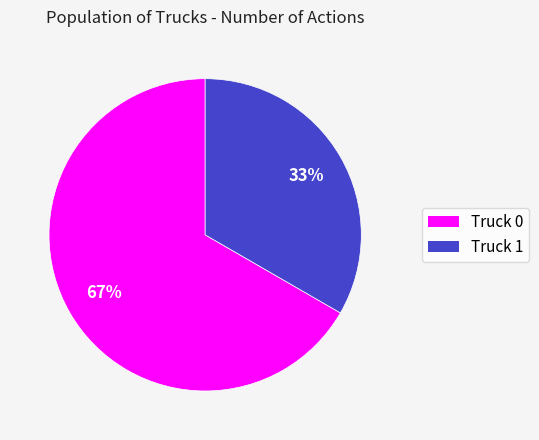

To the nearest percent, what portion does Truck 0 represent?

67%